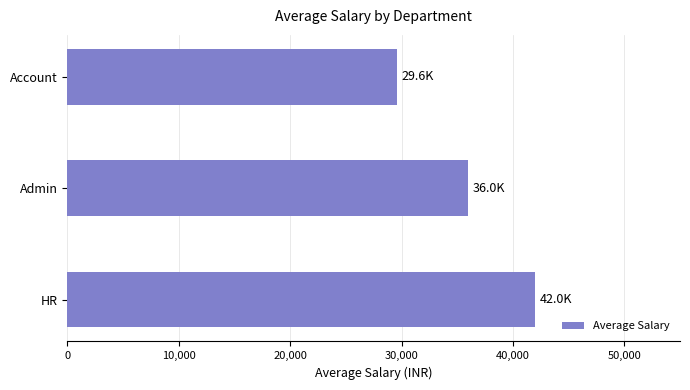

What is the approximate value at Account, to the nearest 50?

29600